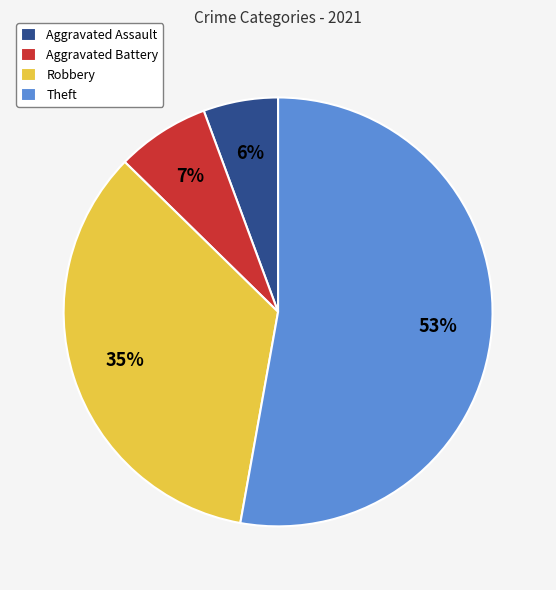

Which slice is the largest?

Theft